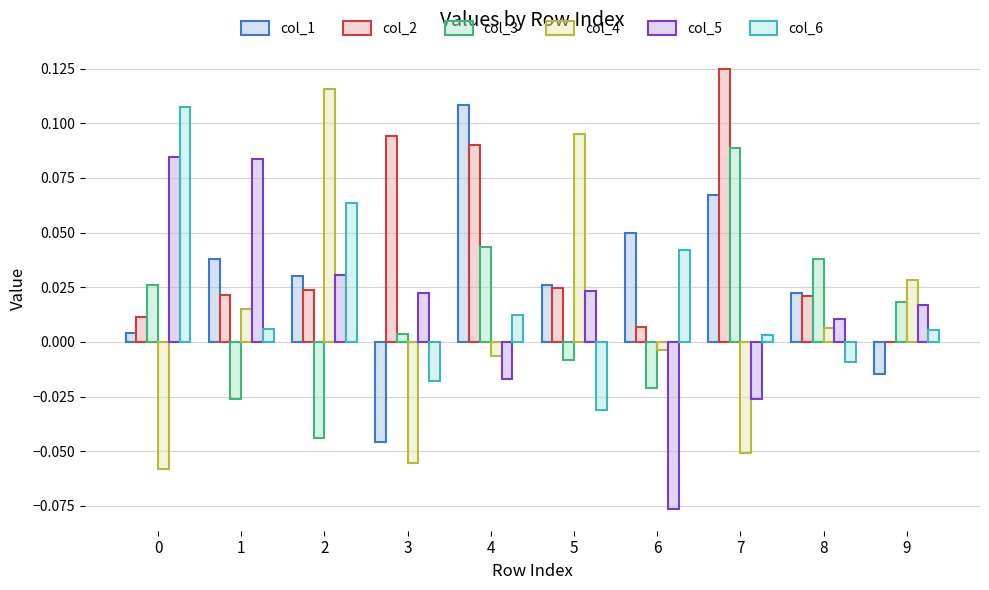

Reading right to left, extract all data points from this chart.

col_1: 9=-0.0	8=0.0	7=0.1	6=0.0	5=0.0	4=0.1	3=-0.0	2=0.0	1=0.0	0=0.0
col_2: 9=-0.0	8=0.0	7=0.1	6=0.0	5=0.0	4=0.1	3=0.1	2=0.0	1=0.0	0=0.0
col_3: 9=0.0	8=0.0	7=0.1	6=-0.0	5=-0.0	4=0.0	3=0.0	2=-0.0	1=-0.0	0=0.0
col_4: 9=0.0	8=0.0	7=-0.1	6=-0.0	5=0.1	4=-0.0	3=-0.1	2=0.1	1=0.0	0=-0.1
col_5: 9=0.0	8=0.0	7=-0.0	6=-0.1	5=0.0	4=-0.0	3=0.0	2=0.0	1=0.1	0=0.1
col_6: 9=0.0	8=-0.0	7=0.0	6=0.0	5=-0.0	4=0.0	3=-0.0	2=0.1	1=0.0	0=0.1